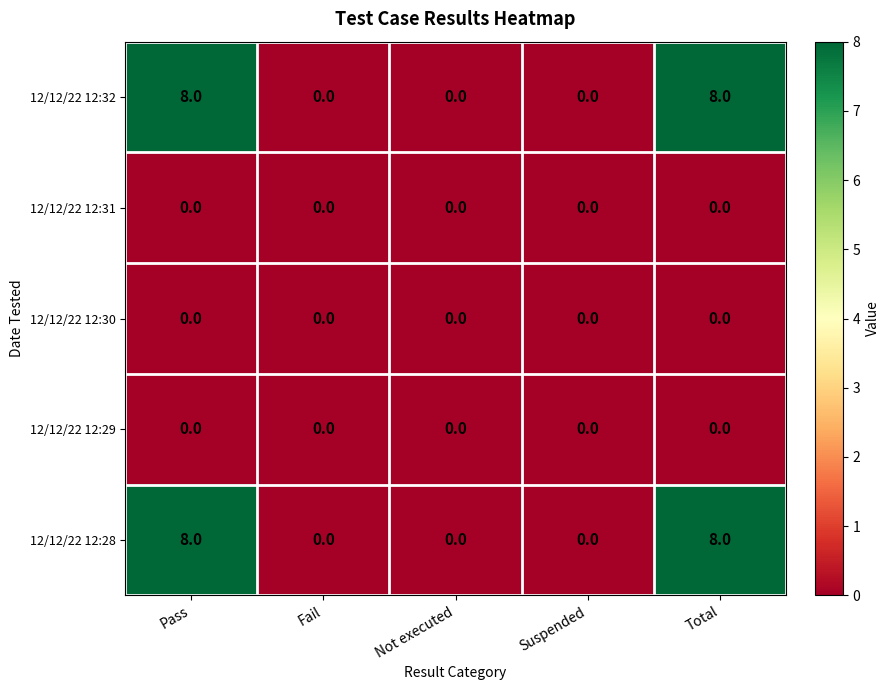

Reading right to left, transcribe all the data shown in this chart.

12/12/22 12:32: Total=8	Suspended=0	Not executed=0	Fail=0	Pass=8
12/12/22 12:31: Total=0	Suspended=0	Not executed=0	Fail=0	Pass=0
12/12/22 12:30: Total=0	Suspended=0	Not executed=0	Fail=0	Pass=0
12/12/22 12:29: Total=0	Suspended=0	Not executed=0	Fail=0	Pass=0
12/12/22 12:28: Total=8	Suspended=0	Not executed=0	Fail=0	Pass=8